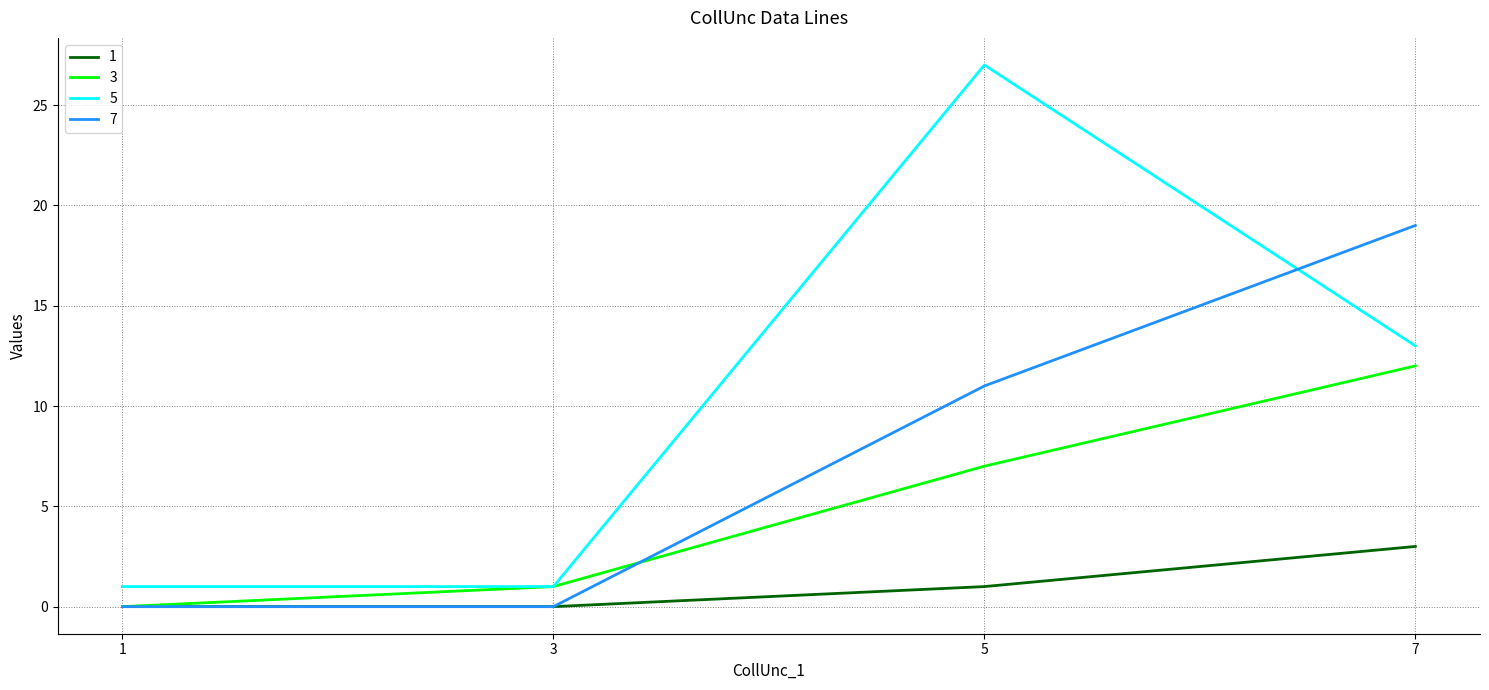

True or false: 5 and 1 cross at least once.

False